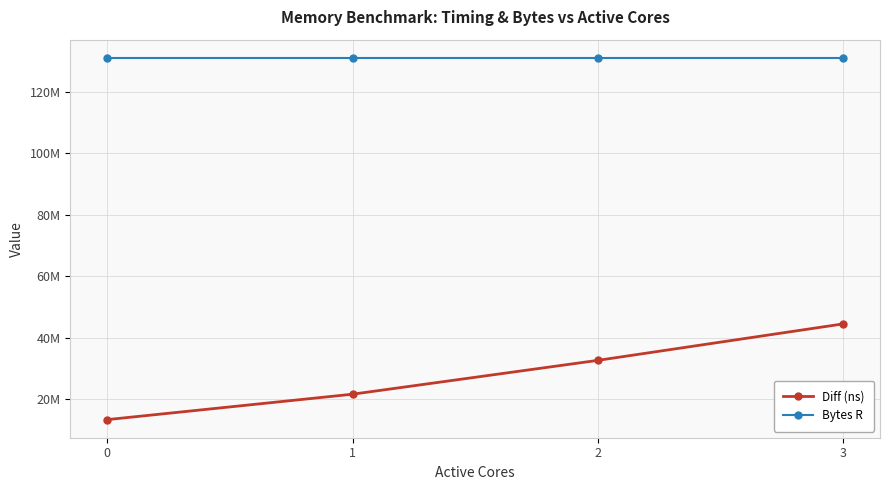

At 0, list the series in order from smallest to largest.

Diff (ns), Bytes R